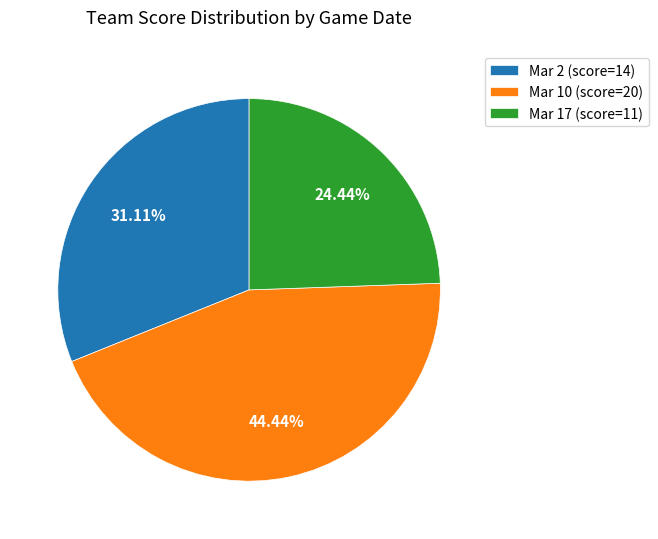

Approximately how many times larger is the value at Mar 2 (score=14) compared to Mar 17 (score=11)?

1.3